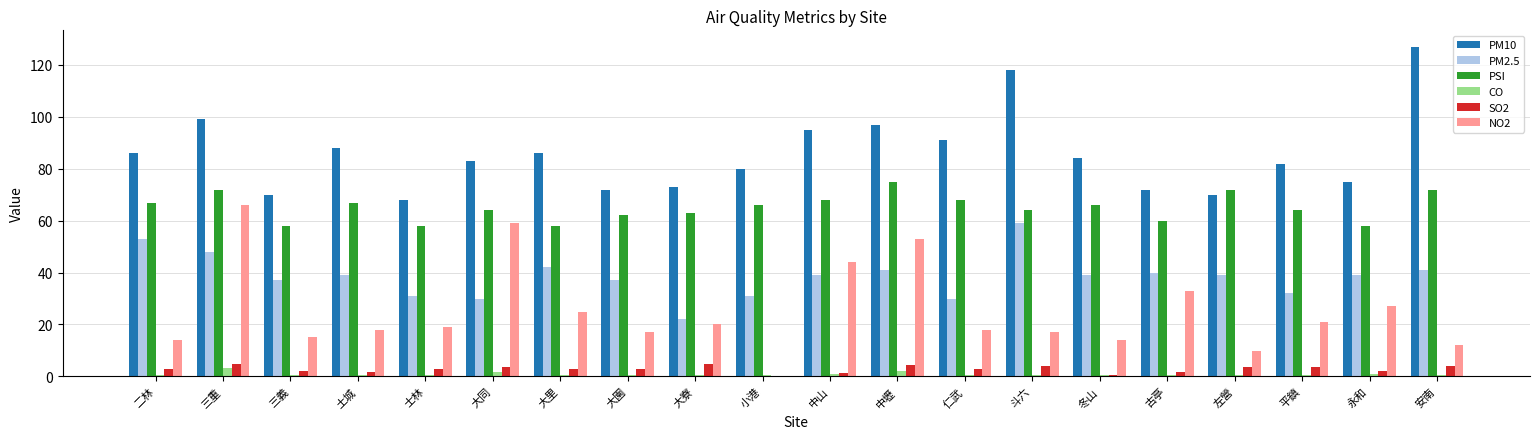

What is the highest value of the CO series?

3.2